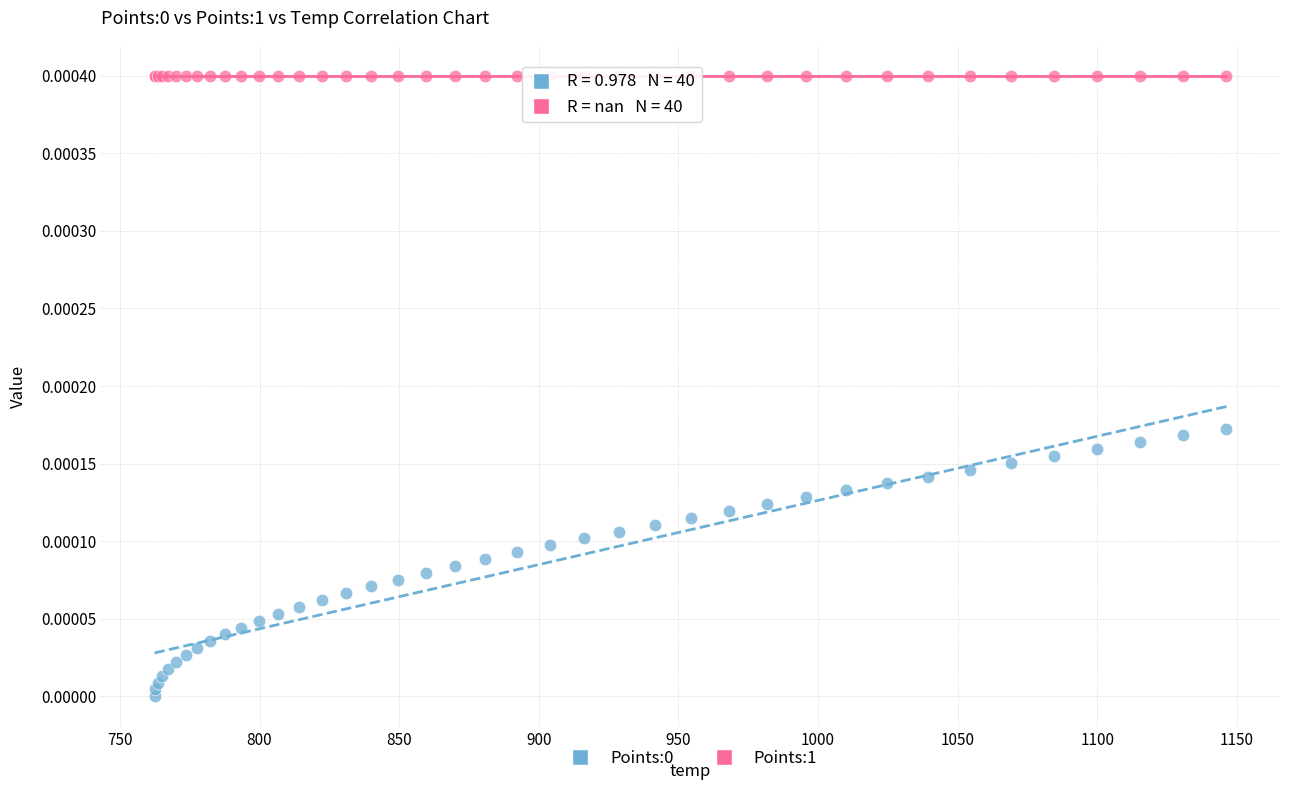

Which series reaches the maximum Y coordinate?

Points:1